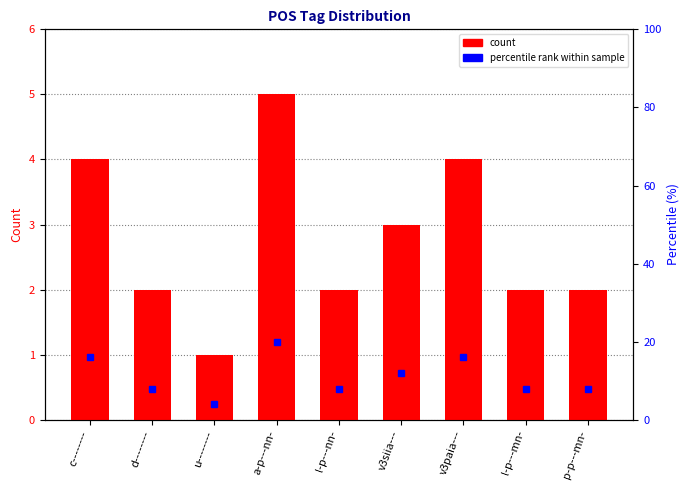

List the labels in order of percentile rank within sample value, largest first.

a-p---nn-, c--------, v3paia---, v3siia---, d--------, l-p---nn-, l-p---mn-, p-p---mn-, u--------